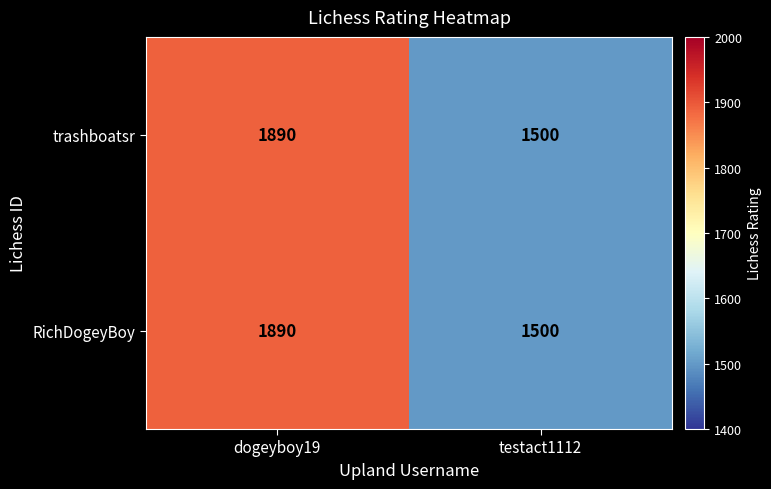

Is it true that trashboatsr equals 772 at dogeyboy19?

False